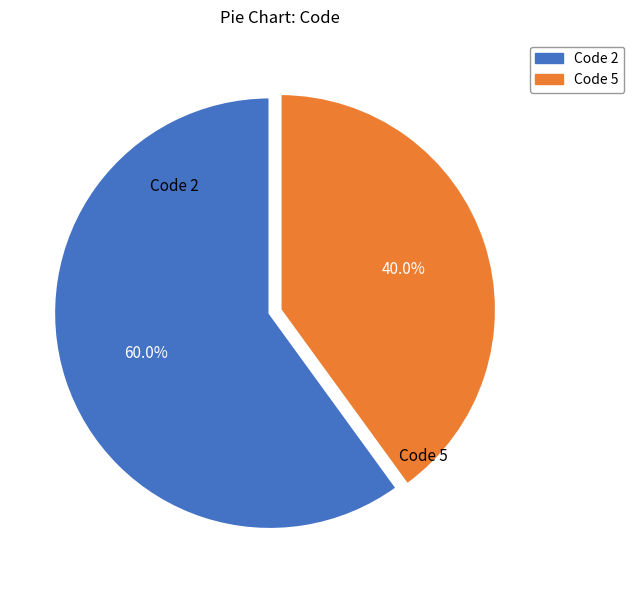

Does any single category account for the majority?

Yes